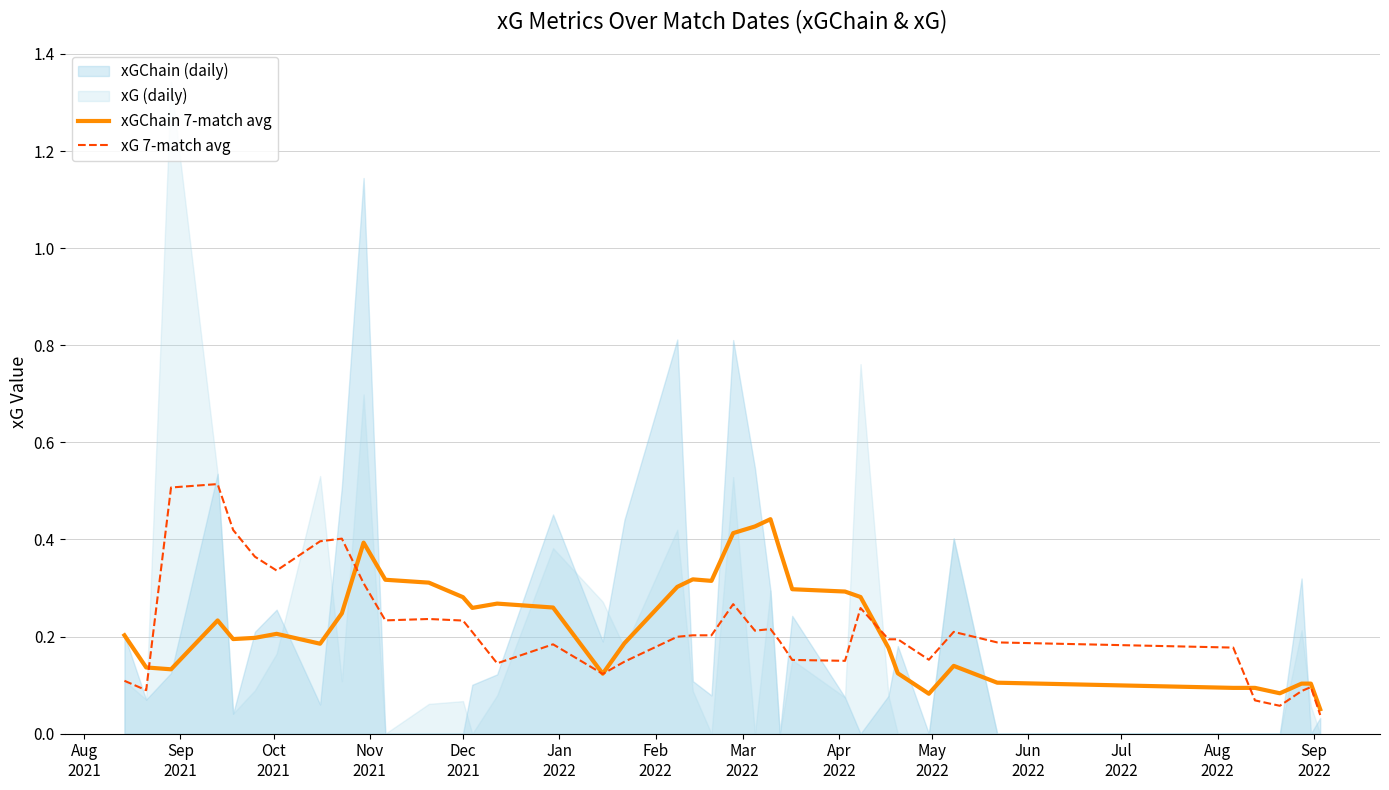

What is the value of the xGChain 7-match avg point at the 3rd from the left?

0.1